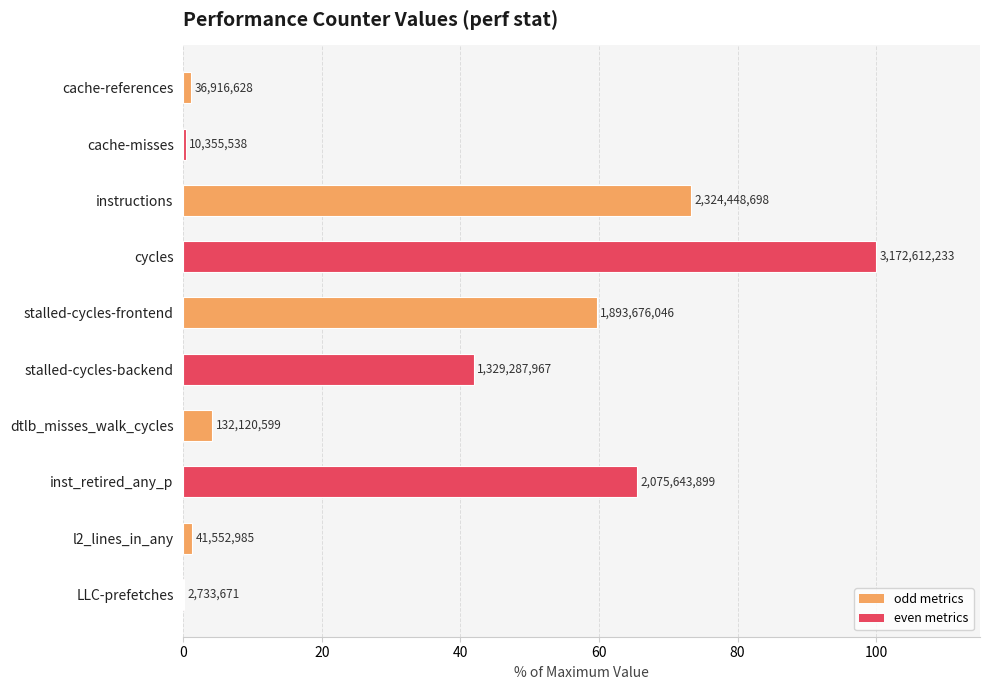

What is the sum of all values?

347.3